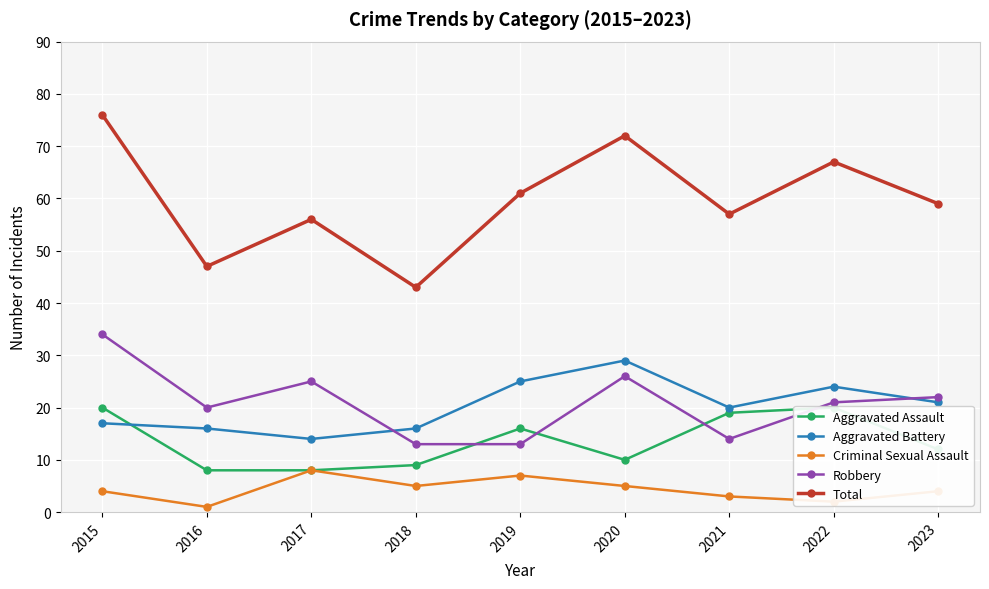

How many values in the Robbery series are below 21?

4